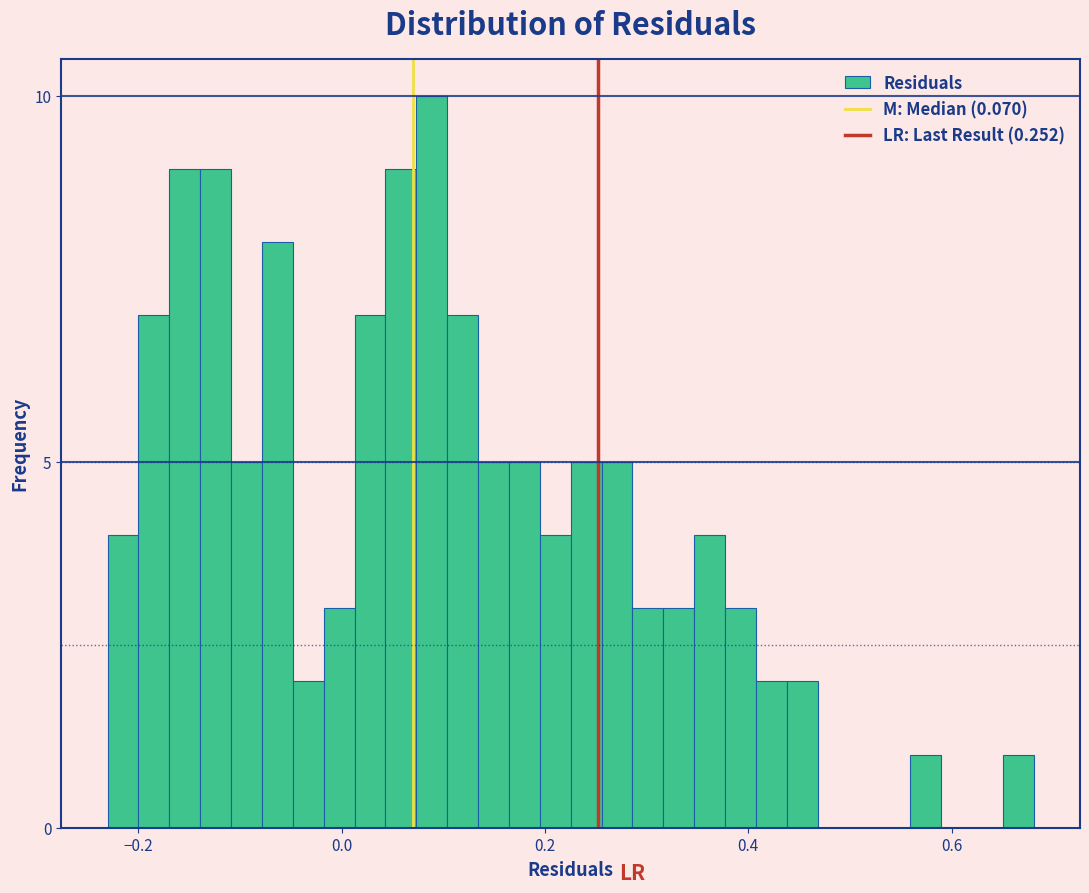

Read against the x-axis, roughly where is the centre of the tallest bar?

0.08